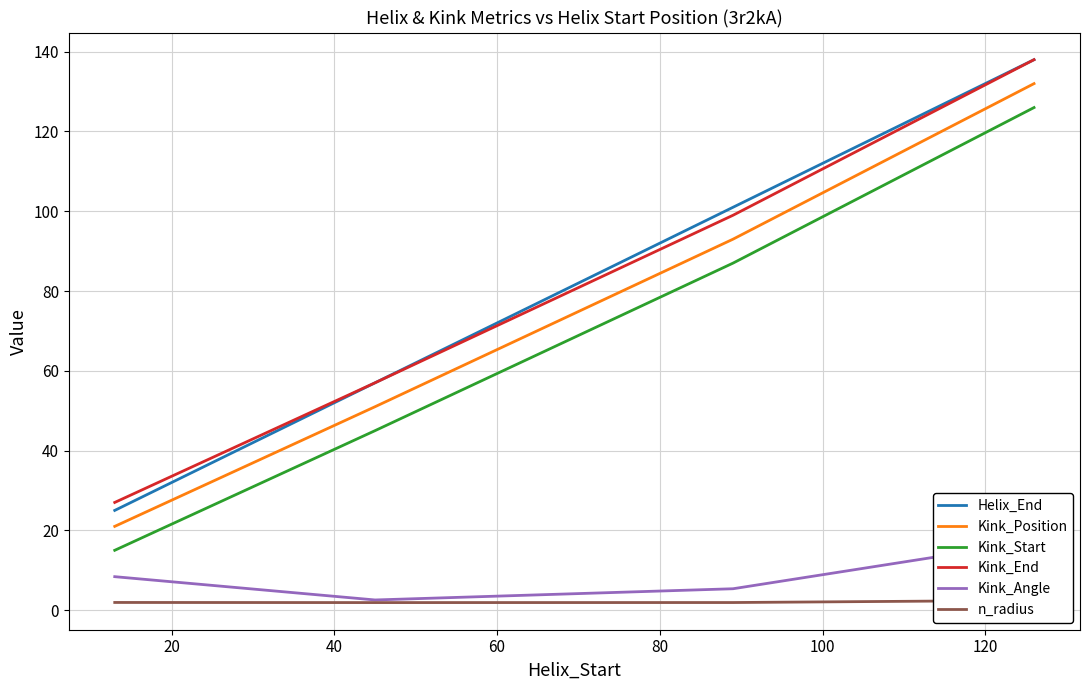

True or false: Kink_Start and Kink_Position cross at least once.

False